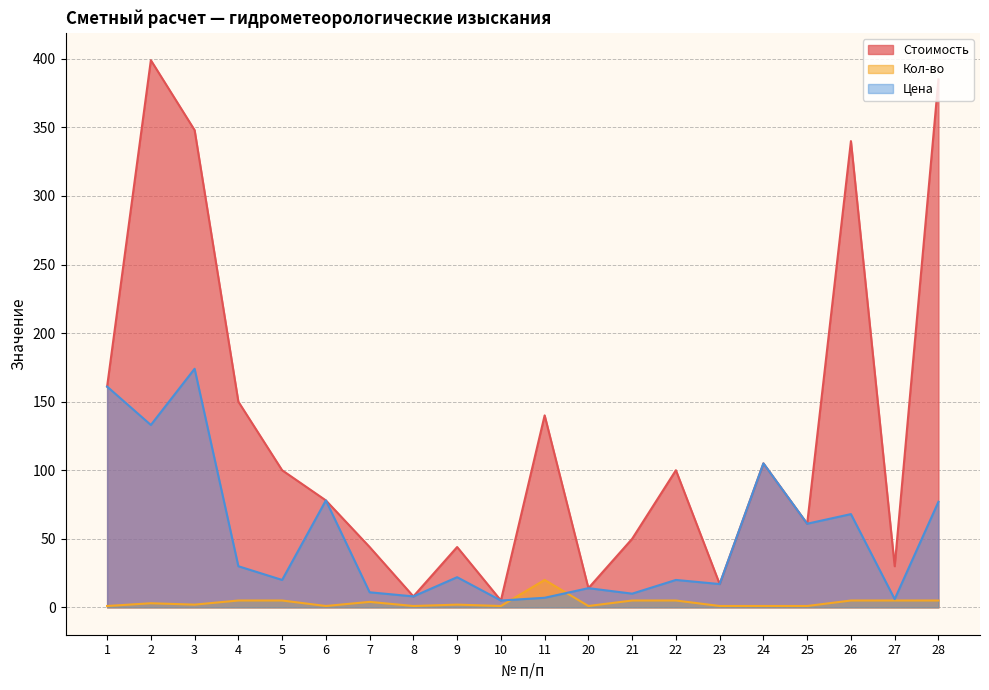

What is the difference between the maximum and minimum values in the Кол-во series?

19